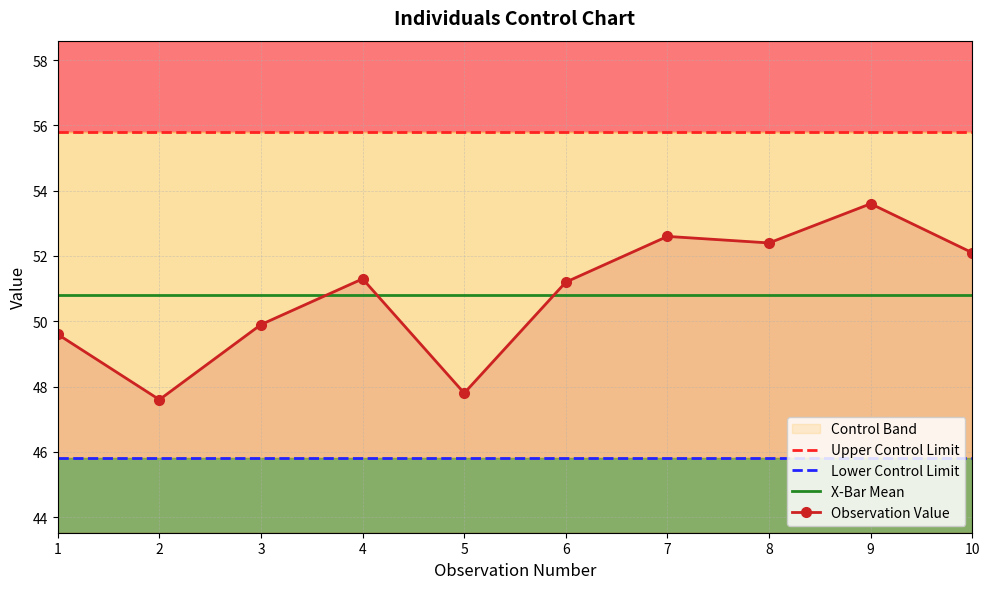

Count the number of data series in this chart.

4